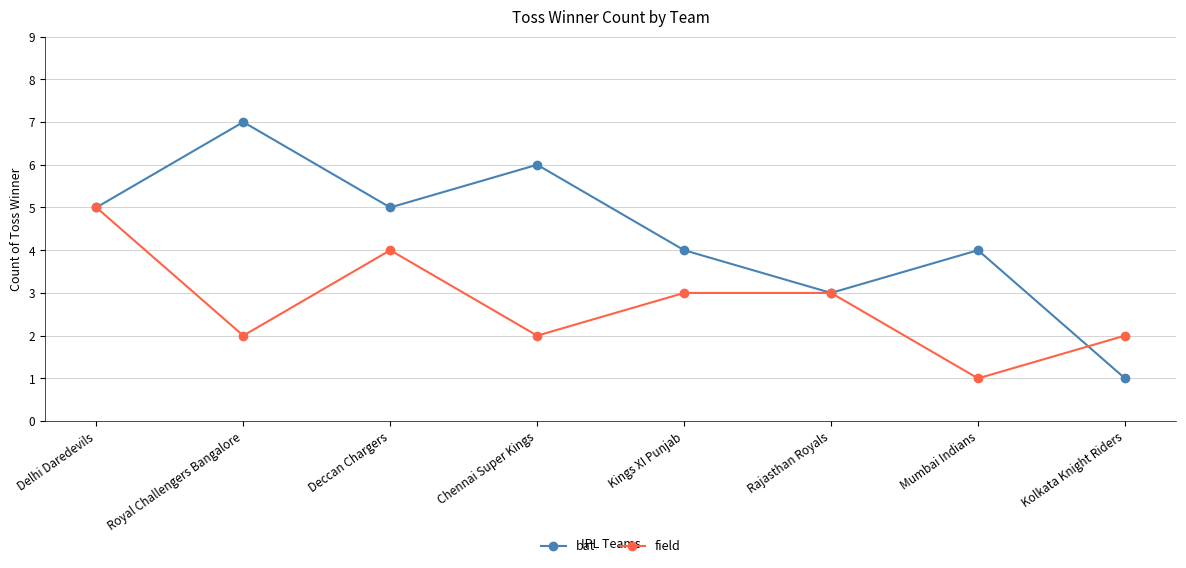

At which category does bat reach its first local peak?

Royal Challengers Bangalore